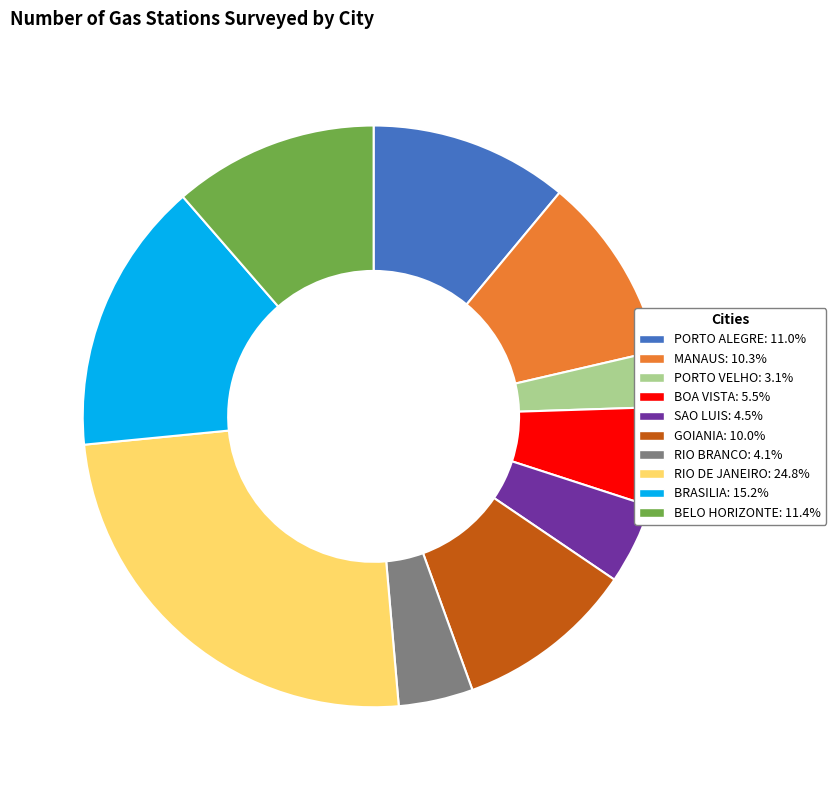

How many segments does this pie chart have?

10